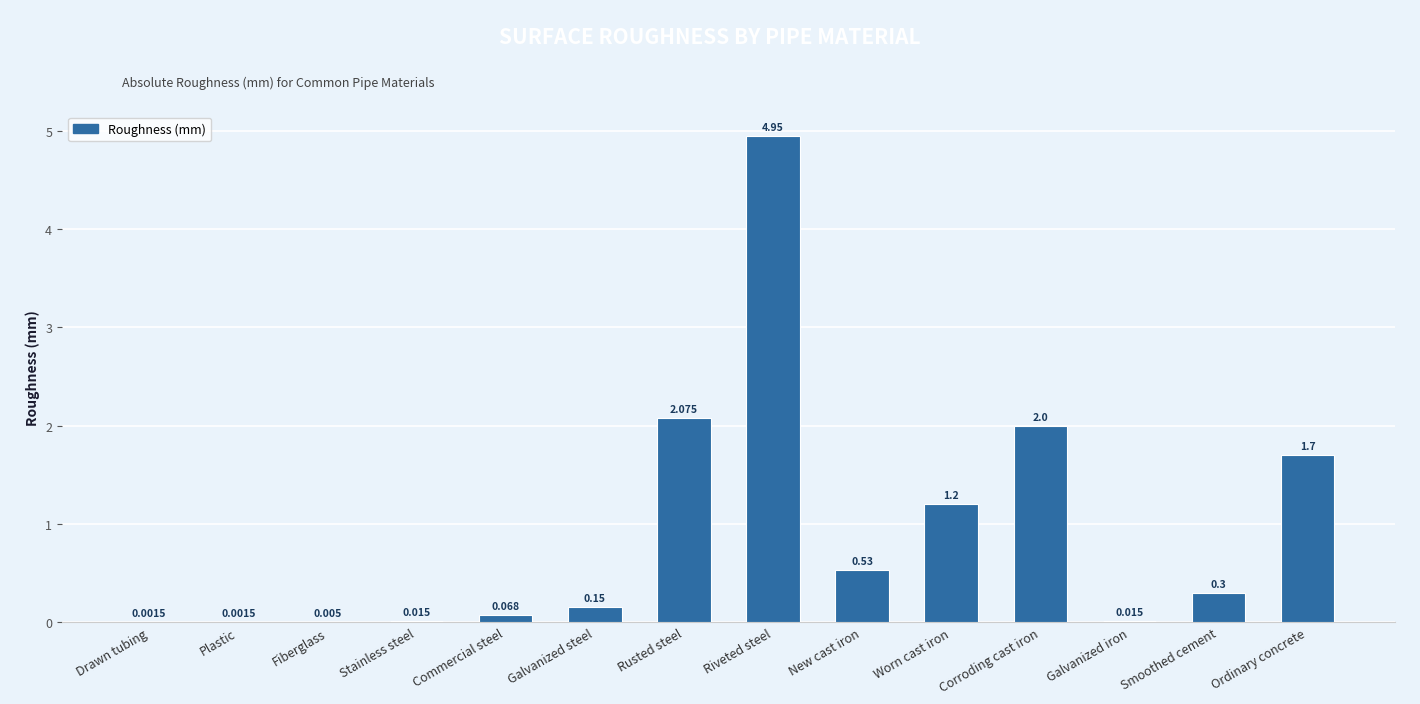

At which category does the chart reach its peak across all series?

Riveted steel